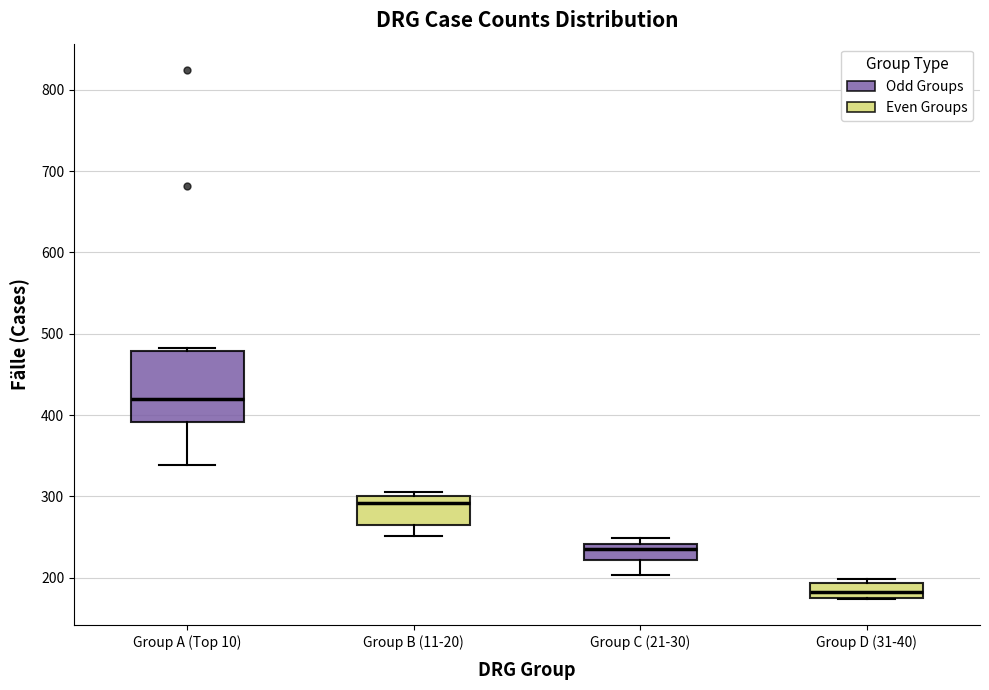

Reading left to right, transcribe this box plot: for each box, give where its median line is, the range the box spans, and where its two whiskers end, as read against the y-axis. The values are not printed on the chart, so give them approximately, as read against the axis.

Group A (Top 10): median 420, box 390 to 480, whiskers 340 to 480
Group B (11-20): median 290, box 270 to 300, whiskers 250 to 310
Group C (21-30): median 240 (just below the box's upper edge), box 220 to 240, whiskers 200 to 250
Group D (31-40): median 180 (inside the box), box 180 to 190, whiskers 170 to 200